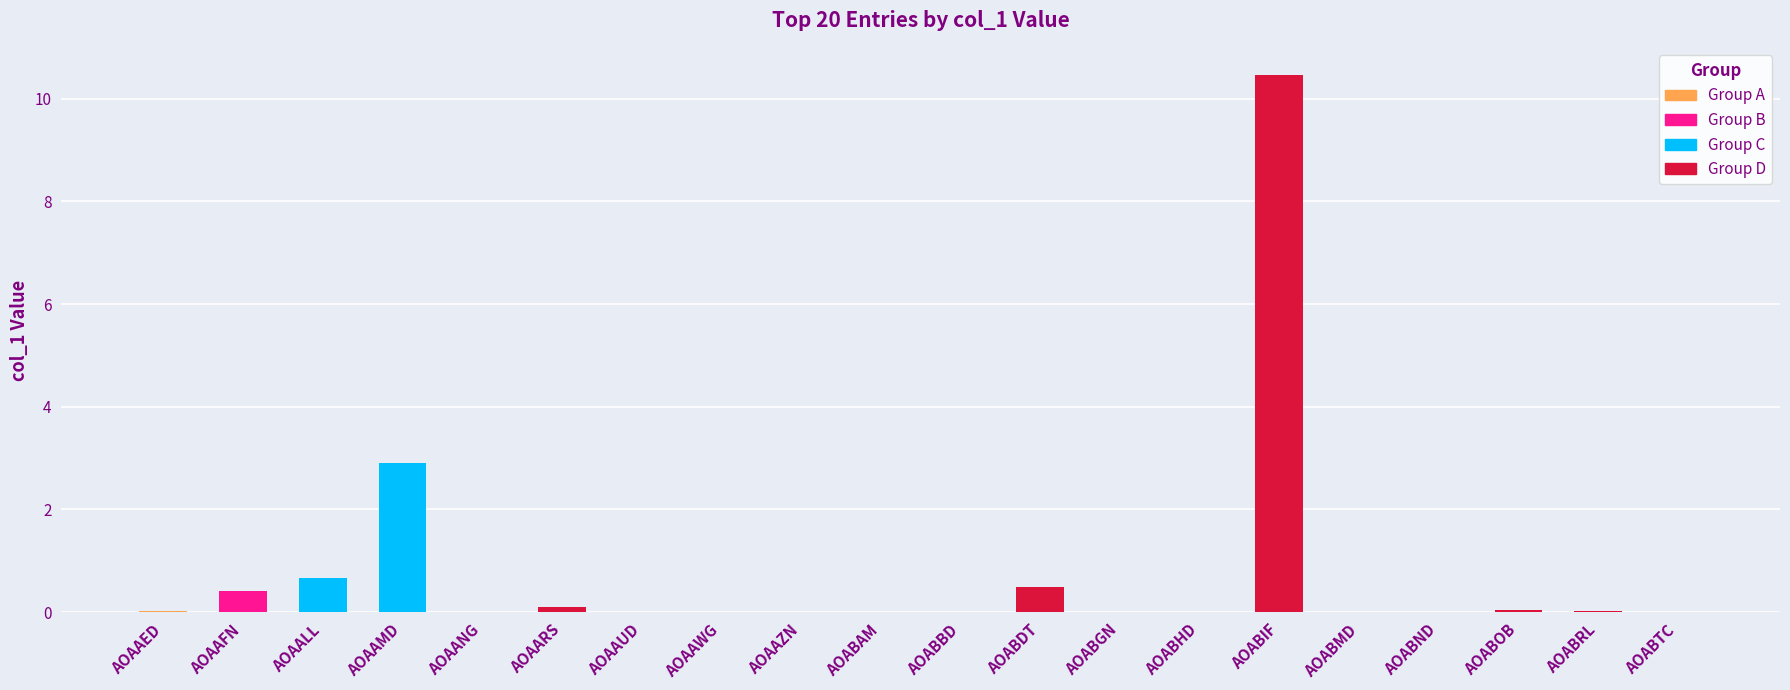

What is the greatest value displayed?

10.5